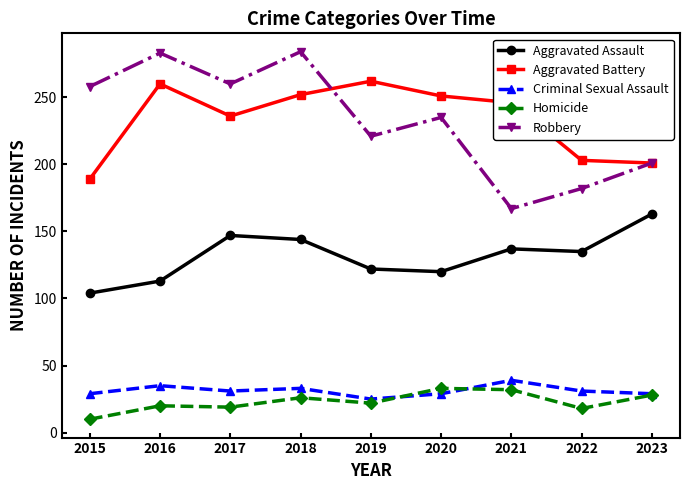

In Robbery, how many points are higher than both neighbors (excluding endpoints)?

3